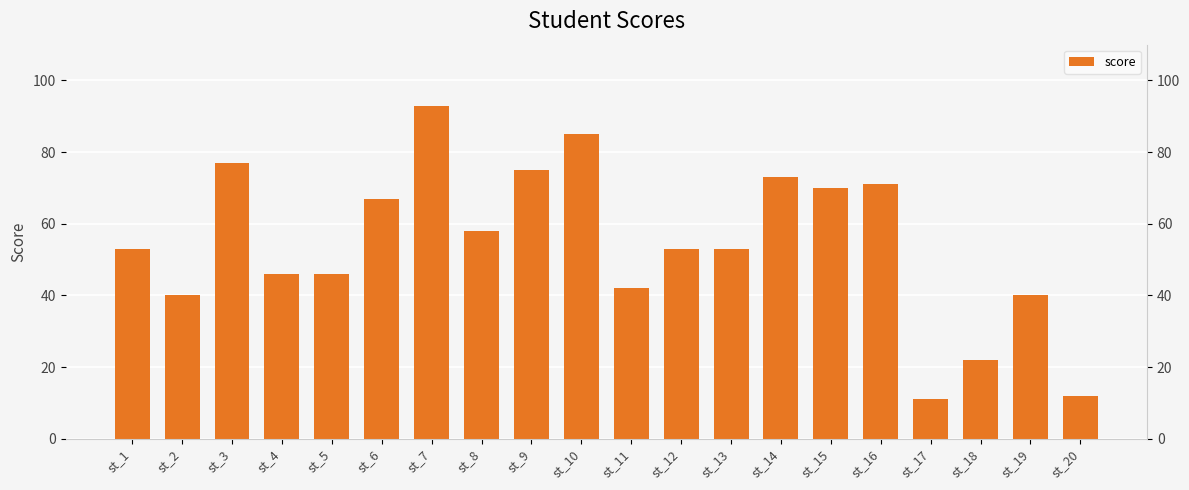

What is the value of the 12th bar from the left?

53